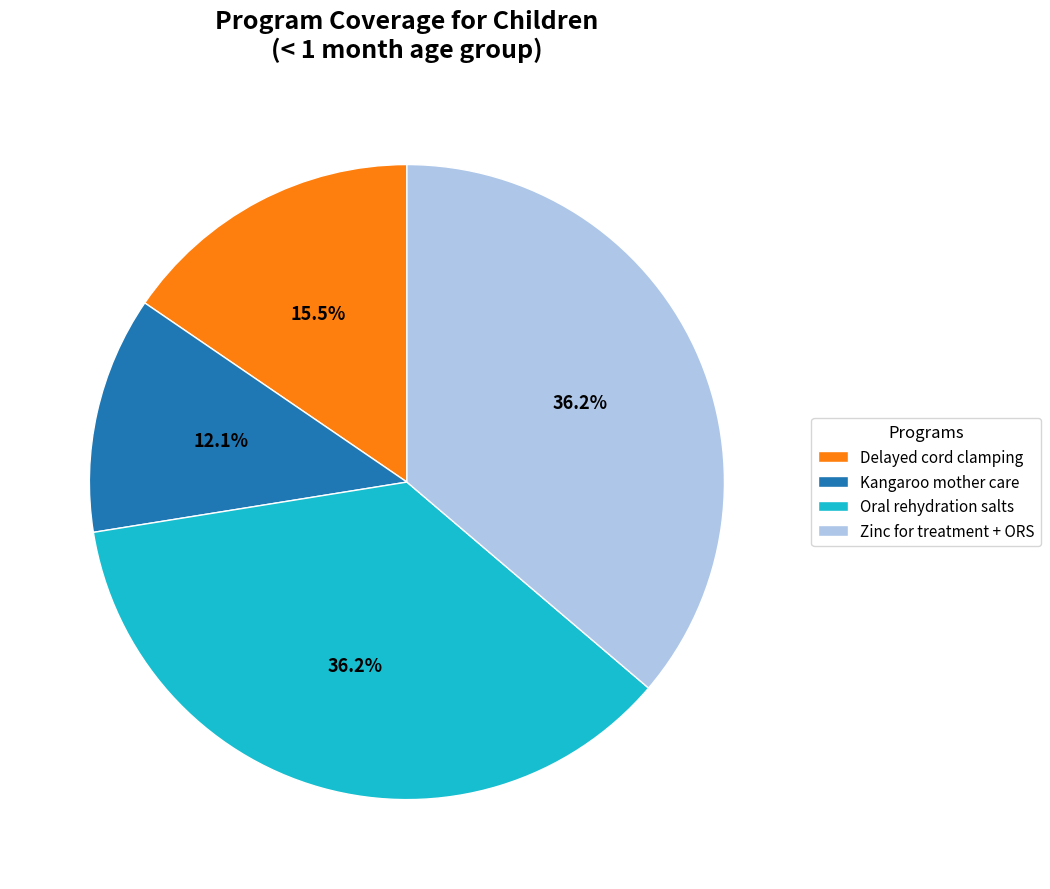

What is the total percentage of Delayed cord clamping and Oral rehydration salts?

51.7%